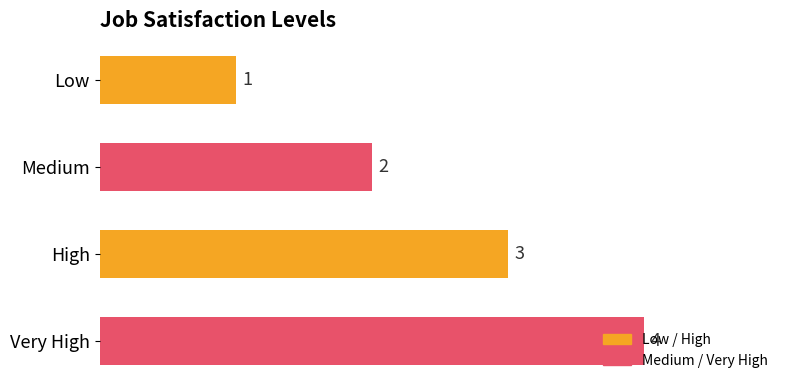

Rank the categories by value from highest to lowest.

Very High, High, Medium, Low